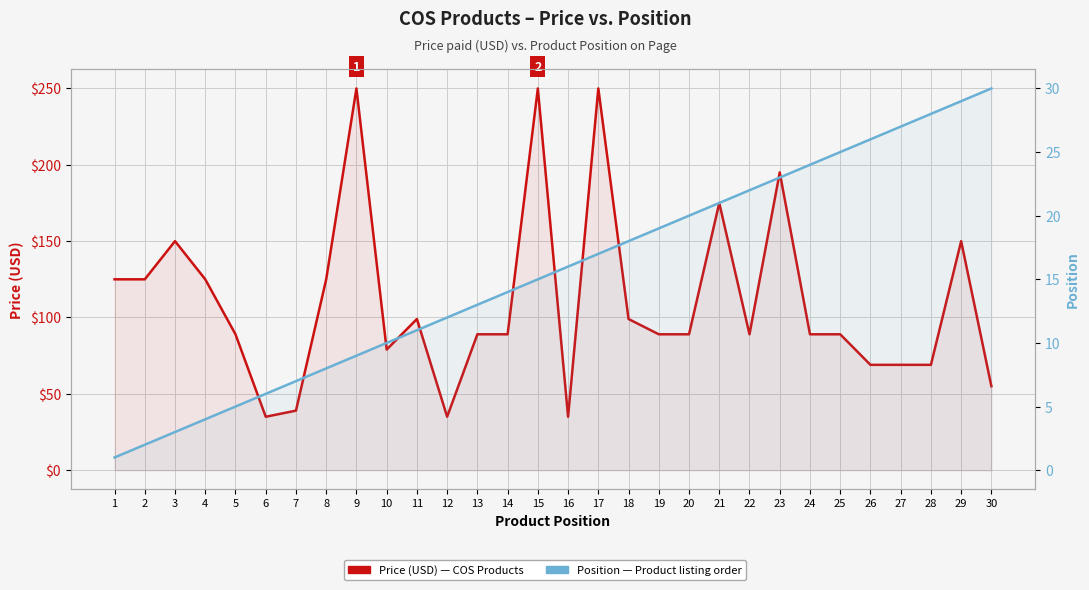

True or false: Position has a value of 8 at 16.

False